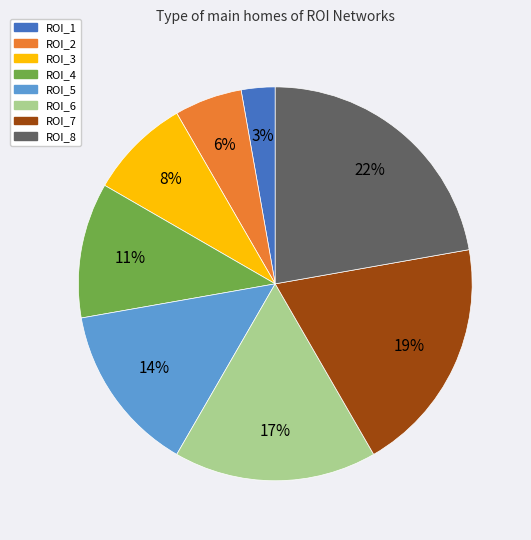

To the nearest percent, what is the difference between the ROI_5 and ROI_2 slice percentages?

8%